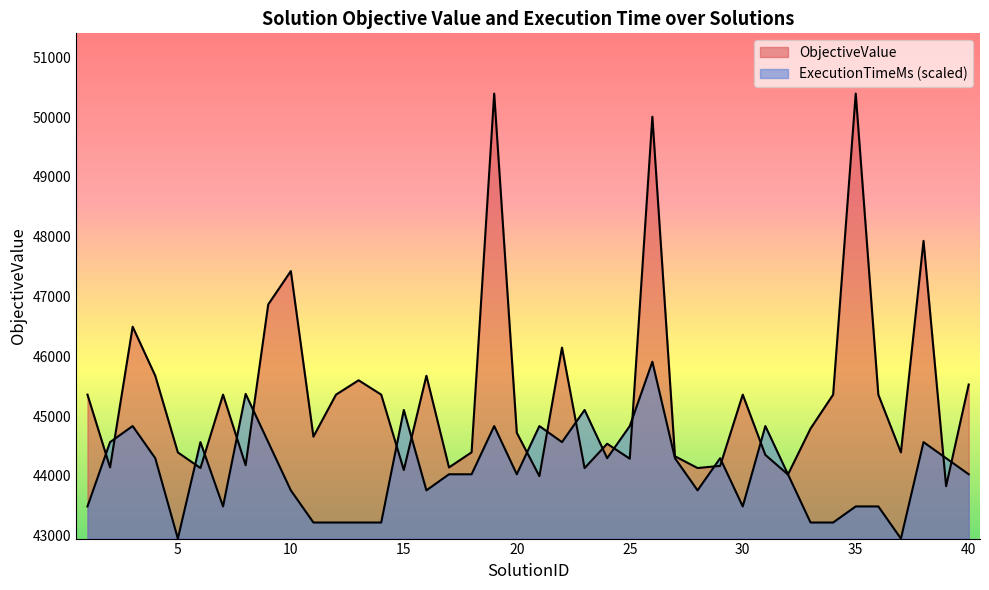

What is the spread (max minus min) of values at 17?

114.6